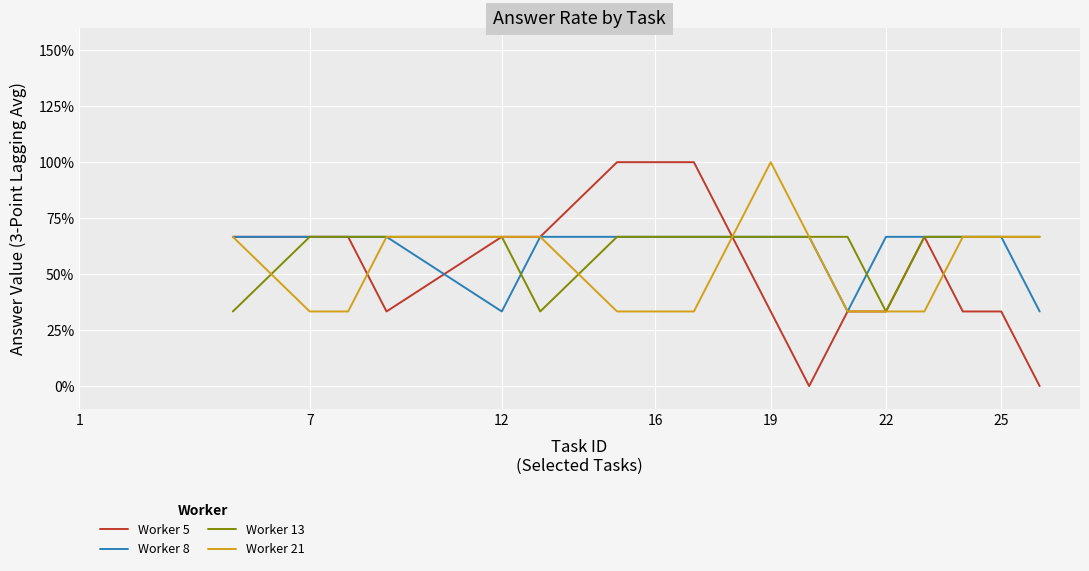

What are all the series names shown in the legend?

Worker 5, Worker 8, Worker 13, Worker 21